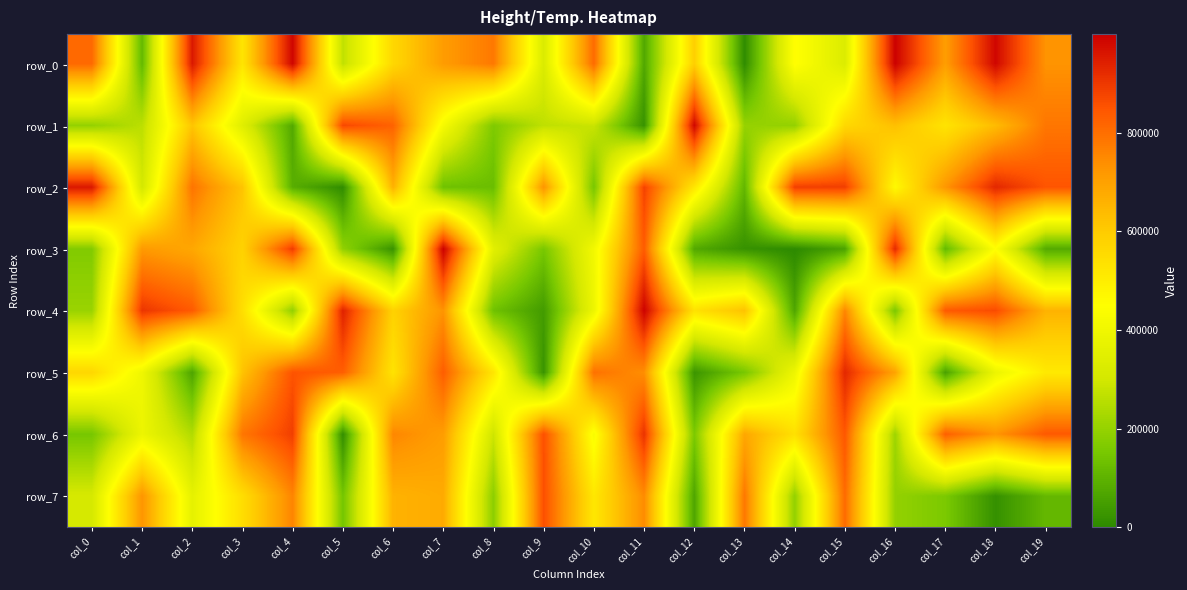

What is the difference between the row_1 values at col_0 and col_16?

429718